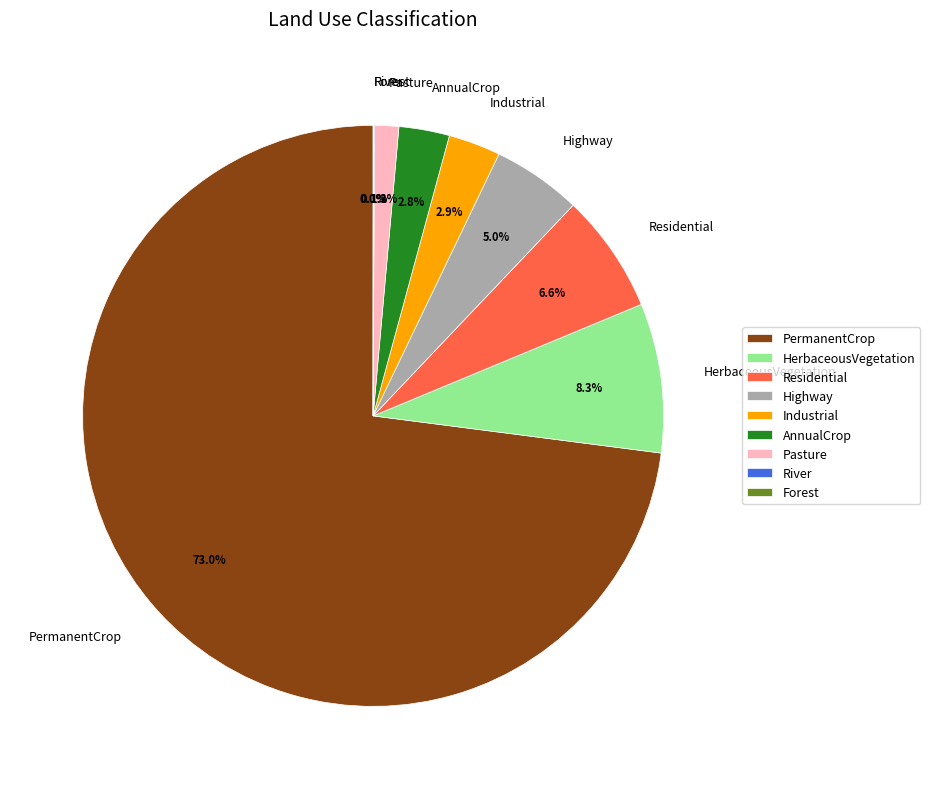

To the nearest percent, what is the combined percentage of Pasture and Residential?

8%